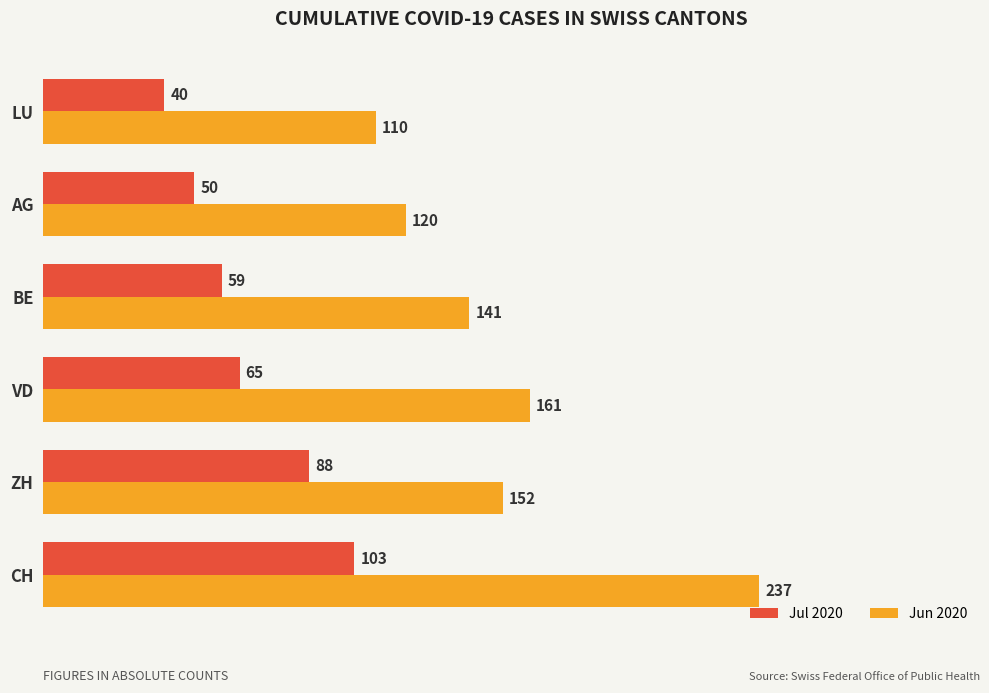

What is the spread (max minus min) of values at AG?

70